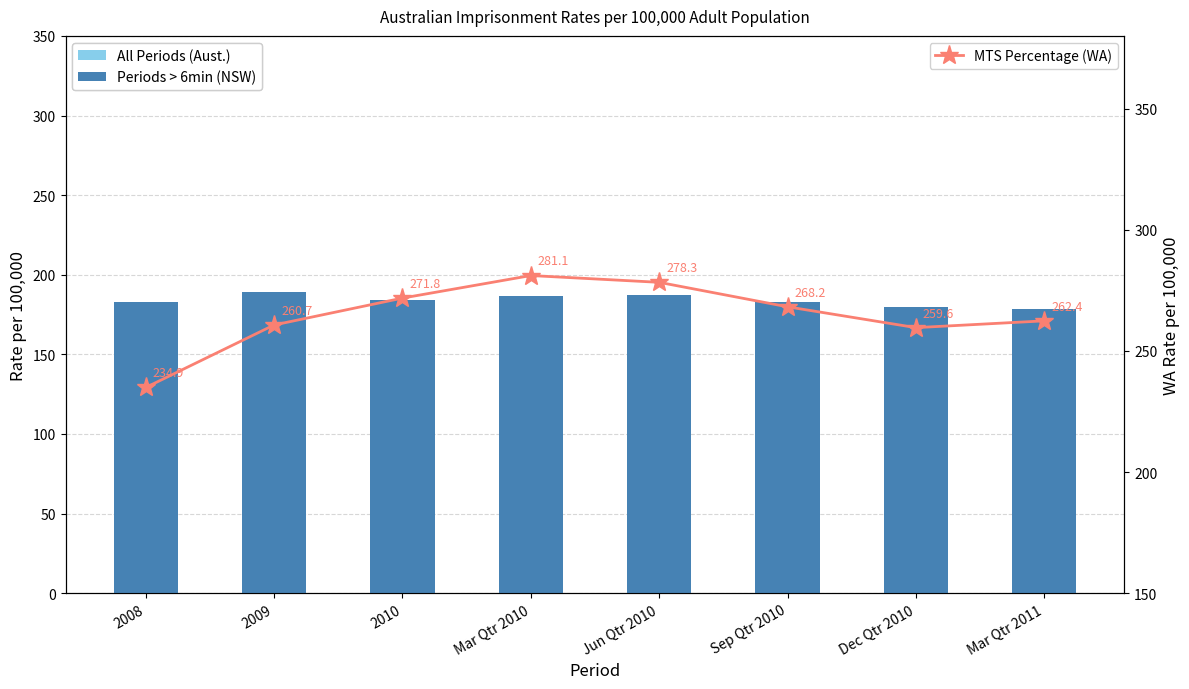

What are all the series names shown in the legend?

All Periods (Aust.), Periods > 6min (NSW), MTS Percentage (WA)